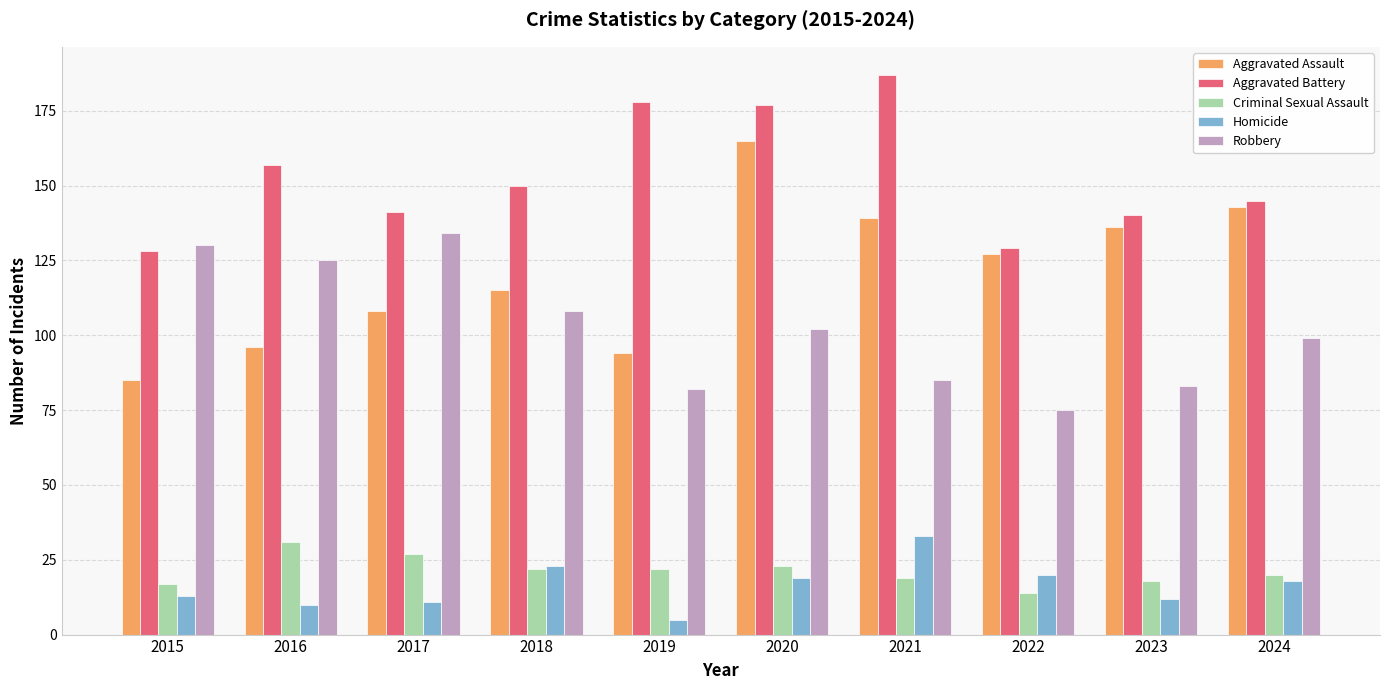

At which category is the sum across all series the highest?

2020